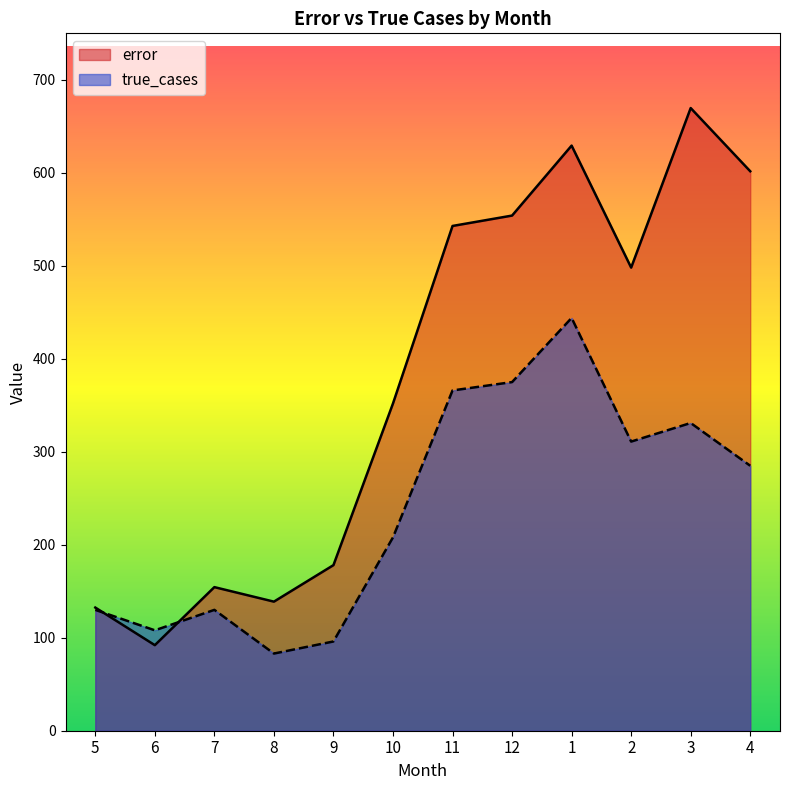

At which category does error reach its first local peak?

7